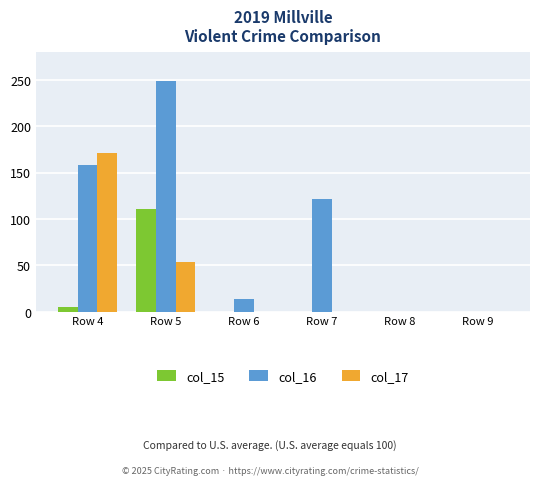

Is it true that col_16 equals 249 at Row 5?

True